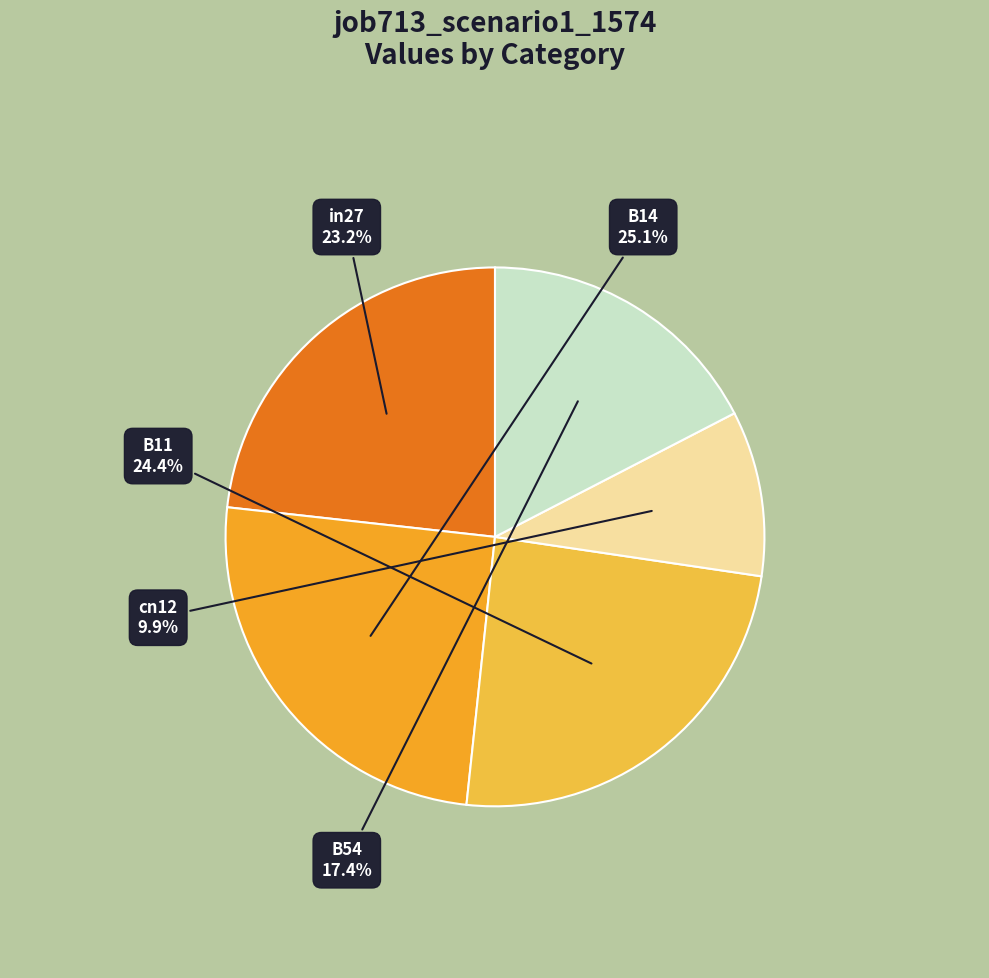

Does B11 account for over 50% of the chart?

No